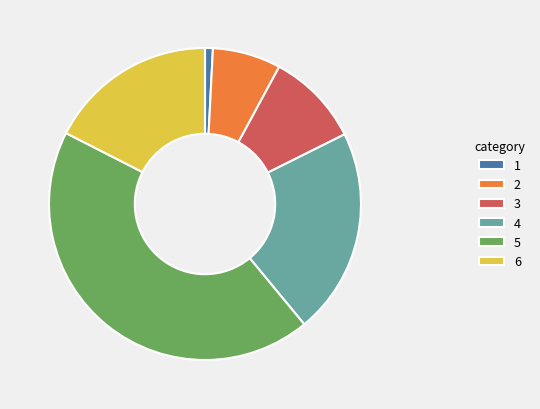

Rank the categories by value from lowest to highest.

1, 2, 3, 6, 4, 5